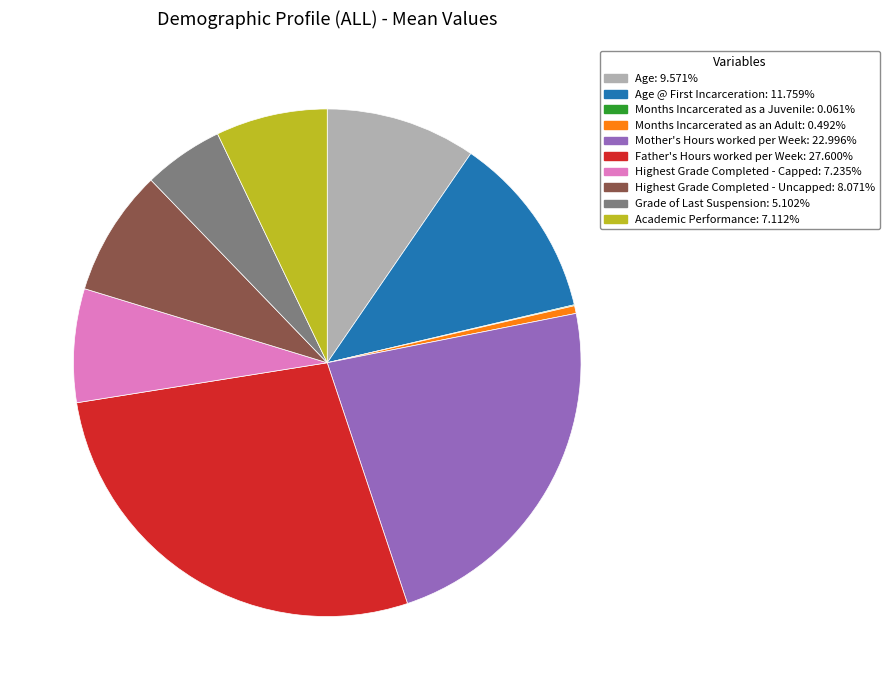

Is there a majority slice in this chart?

No